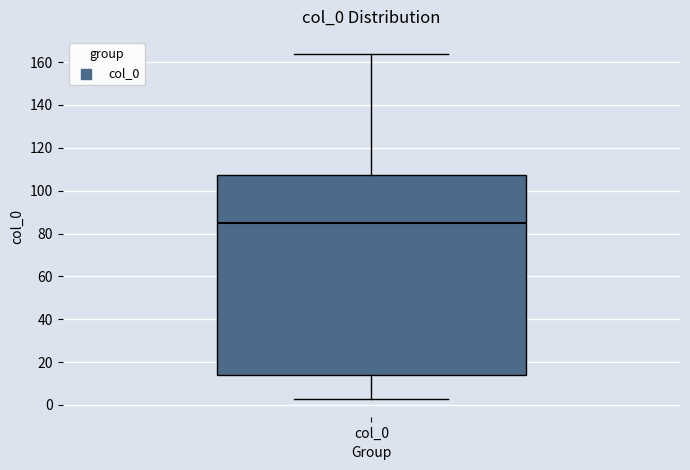

Transcribe this box plot: give where the median line is, the range the box spans, and where the two whiskers end, as read against the y-axis. The values are not printed on the chart, so give them approximately, as read against the axis.

median 86, box 14 to 108, whiskers 2 to 164